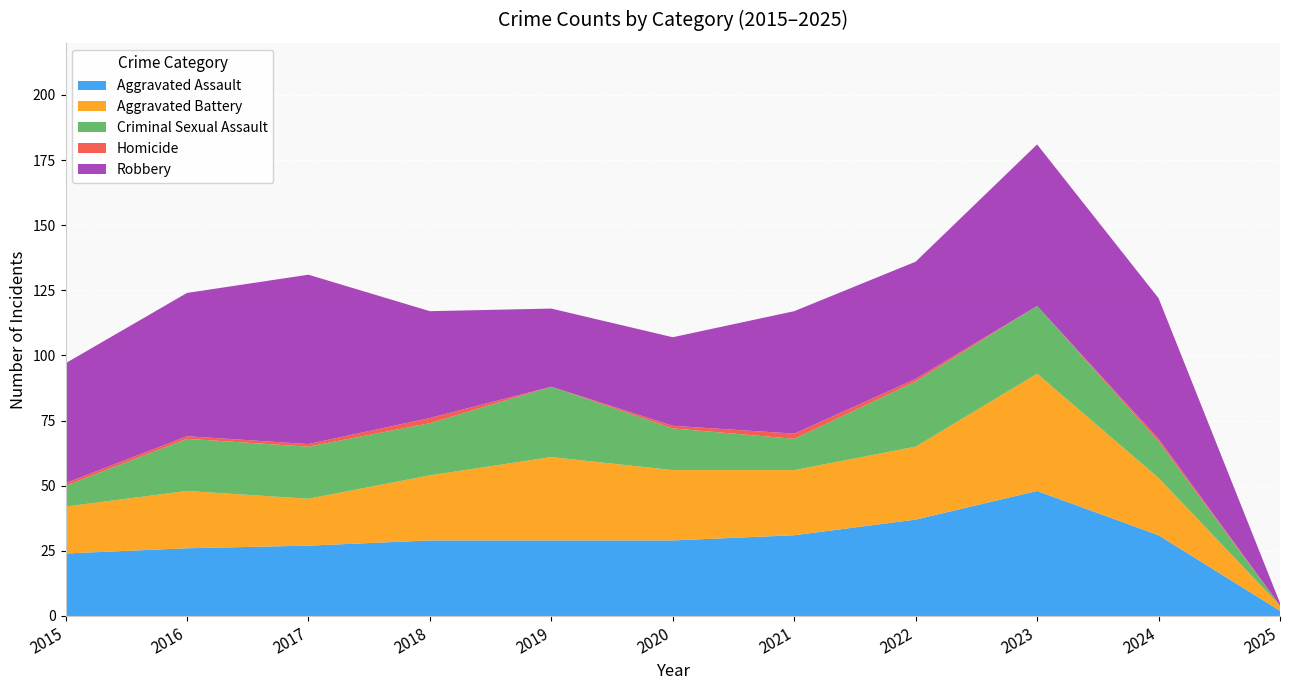

Reading right to left, transcribe all the data shown in this chart.

Aggravated Assault: 2	31	48	37	31	29	29	29	27	26	24
Aggravated Battery: 2	22	45	28	25	27	32	25	18	22	18
Criminal Sexual Assault: 0	14	26	25	12	16	27	20	20	20	8
Homicide: 0	1	0	1	2	1	0	2	1	1	1
Robbery: 1	54	62	45	47	34	30	41	65	55	46